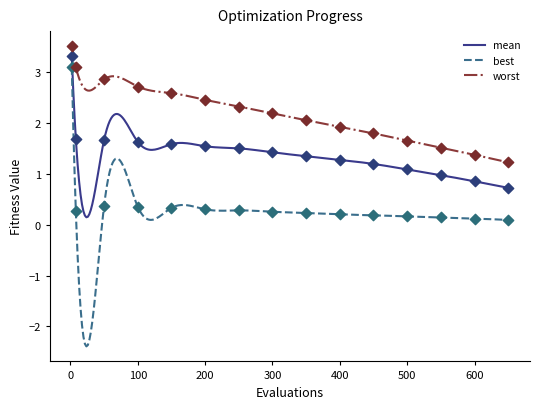

Which series reaches the minimum Y coordinate?

best